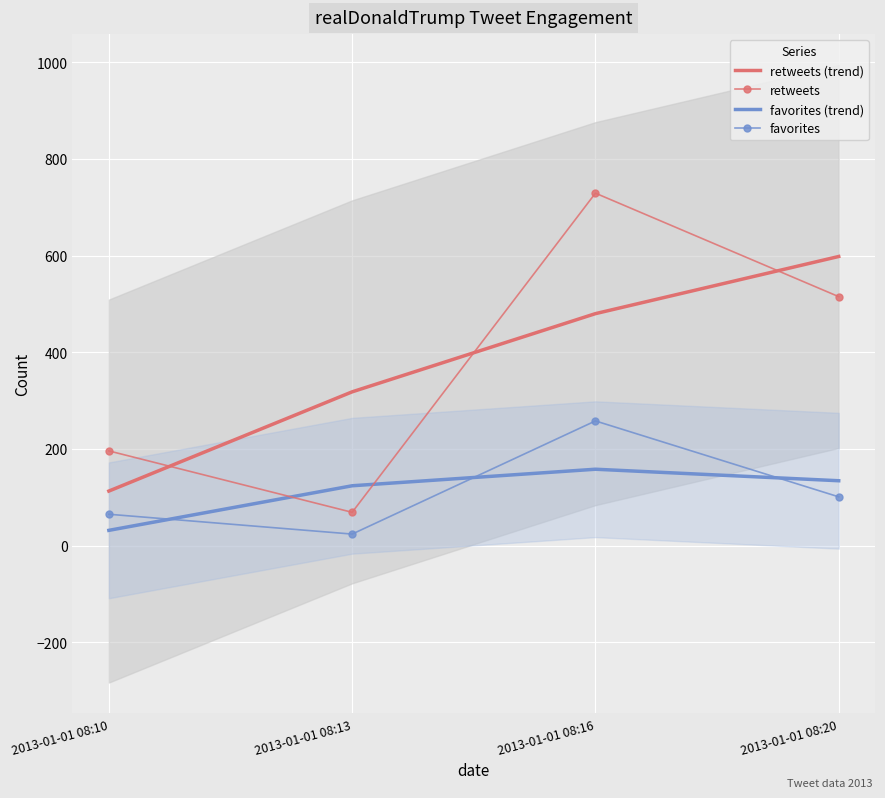

At which category does the chart reach its peak across all series?

2013-01-01 08:16